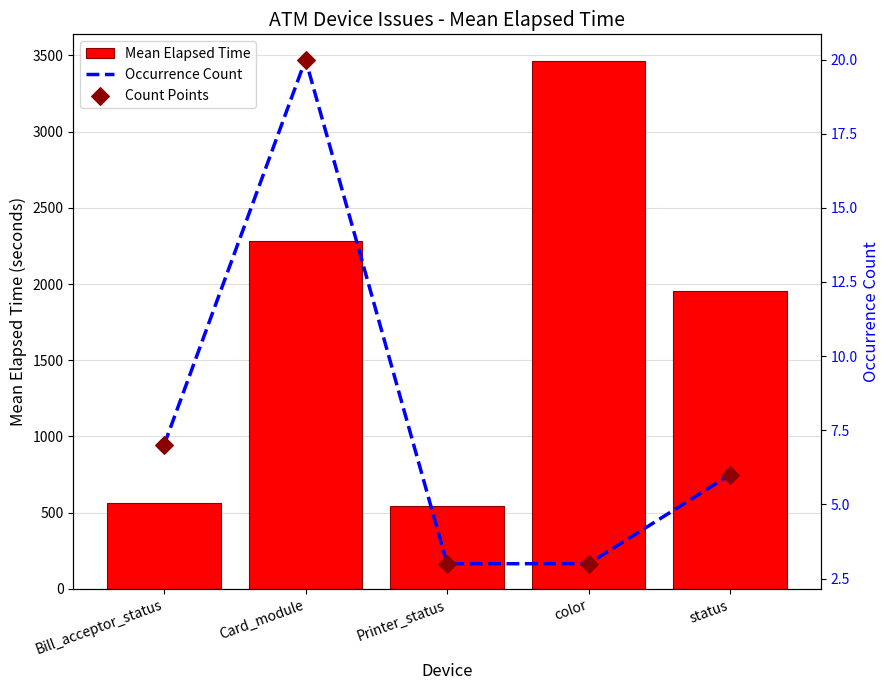

What are all the series names shown in the legend?

Mean Elapsed Time, Occurrence Count, Count Points